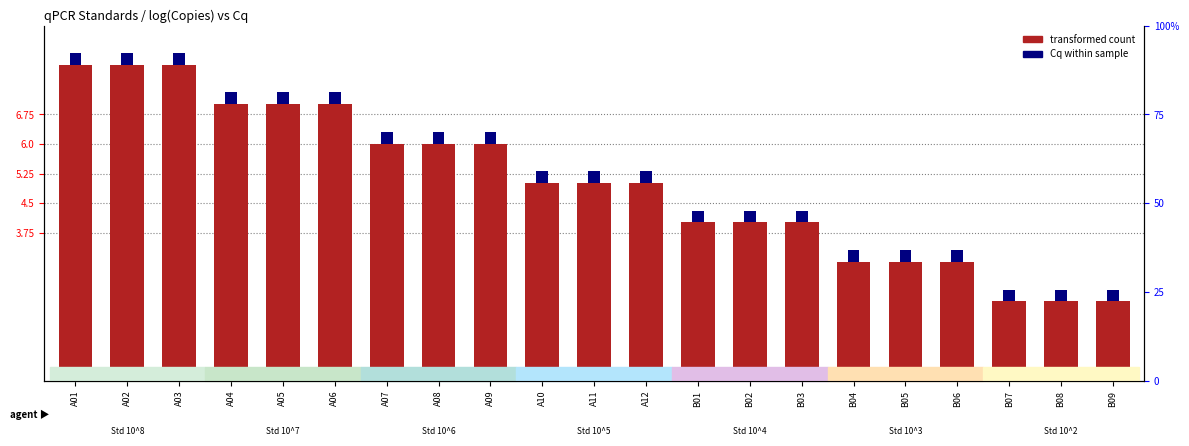

What is the difference between the second highest and second lowest values in the transformed count (log) series?

6.0